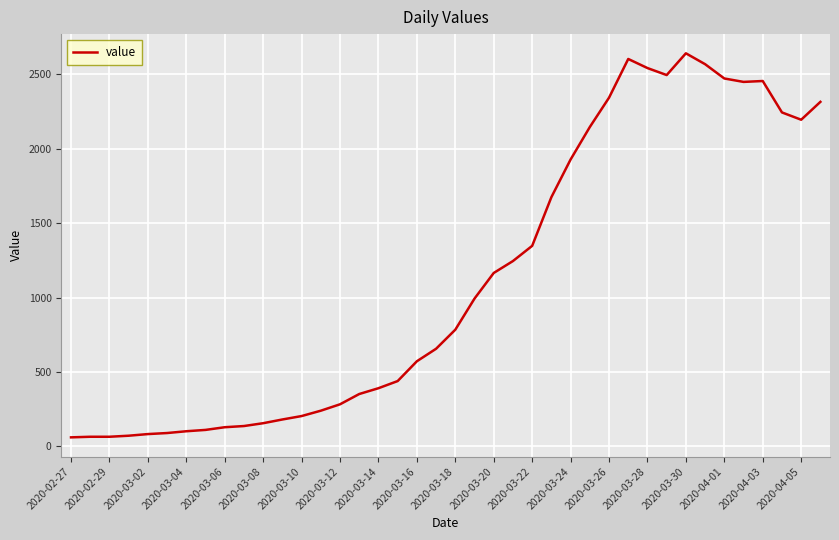

What is the greatest value displayed?

2640